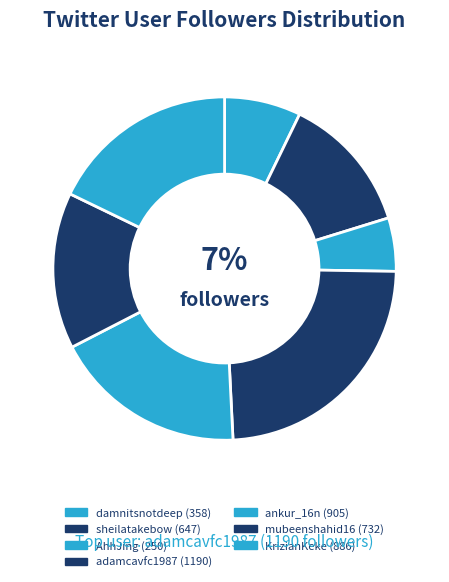

What is the change in value from AhhJing to mubeenshahid16?

+482